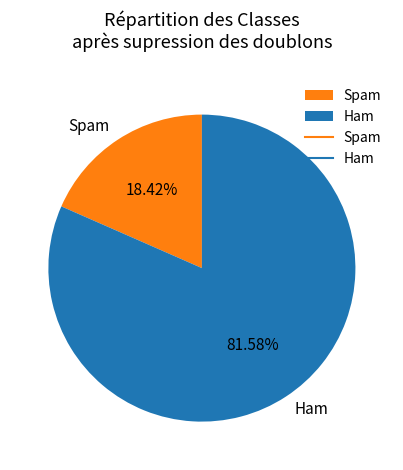

Rank the categories by value from highest to lowest.

Ham, Spam